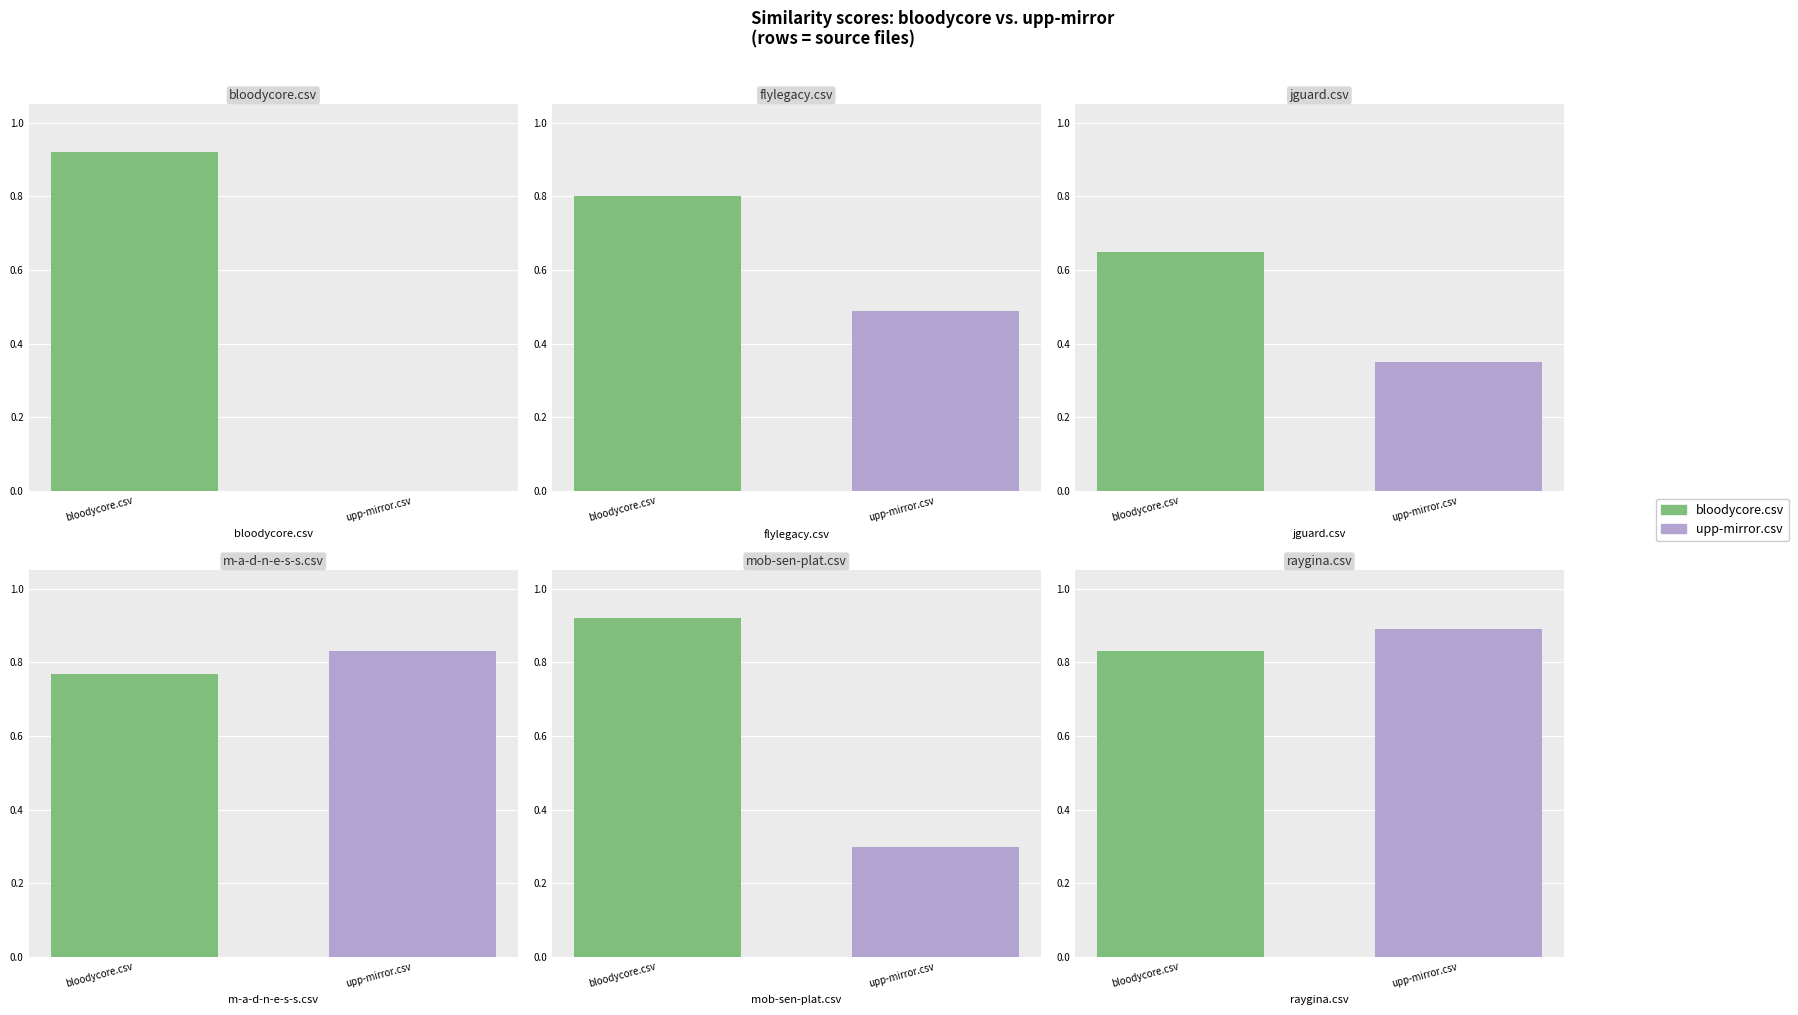

How many bars are there in each group?

6